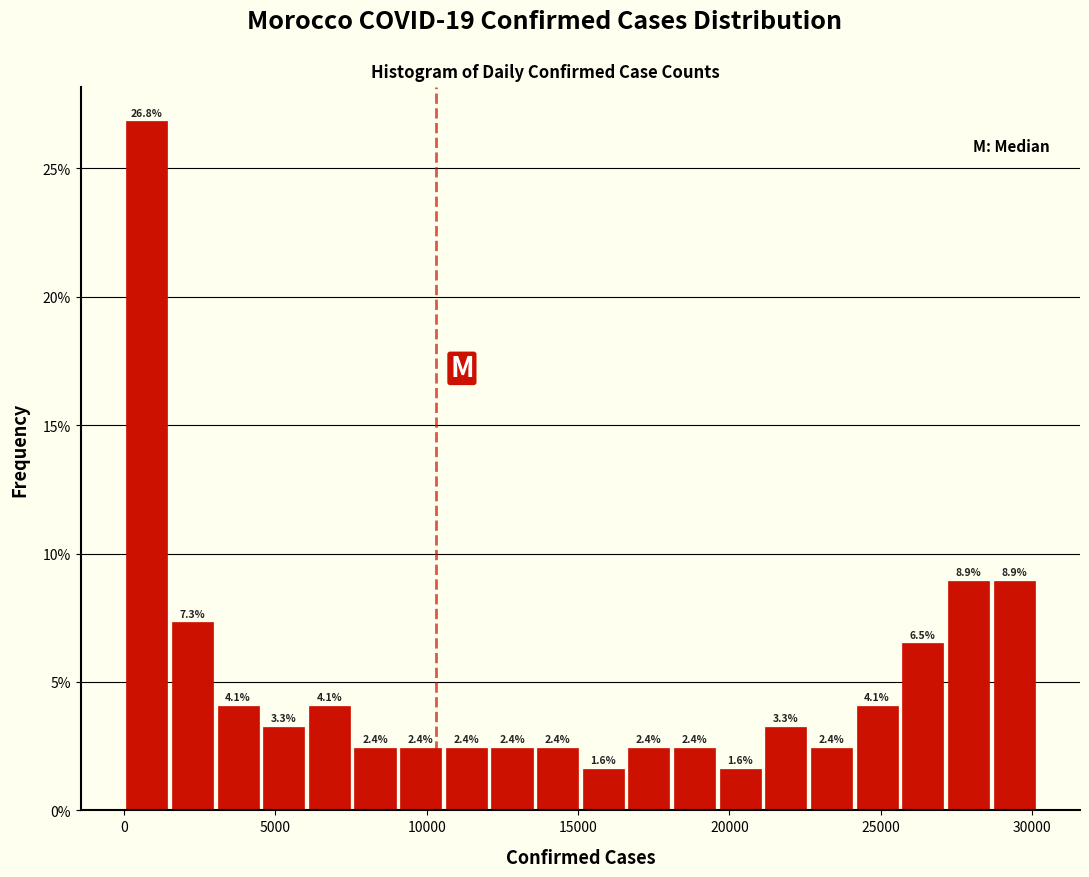

Read against the x-axis, roughly where is the centre of the tallest bar?

1000